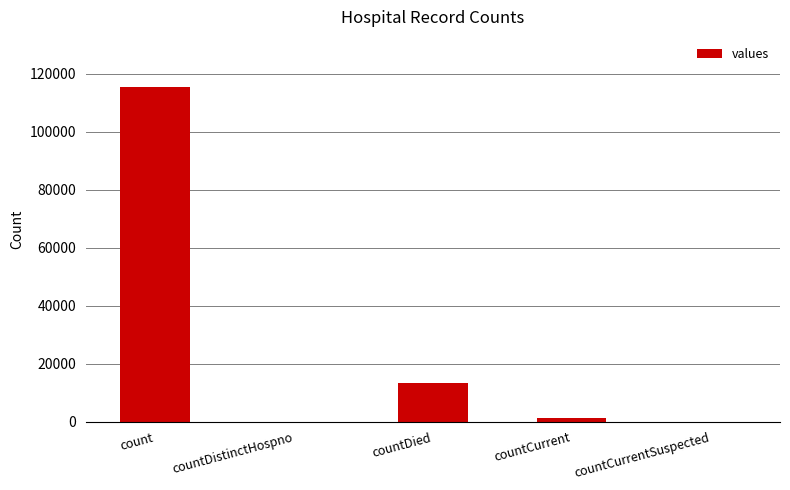

What is the change in value from countCurrent to countCurrentSuspected?

-1383